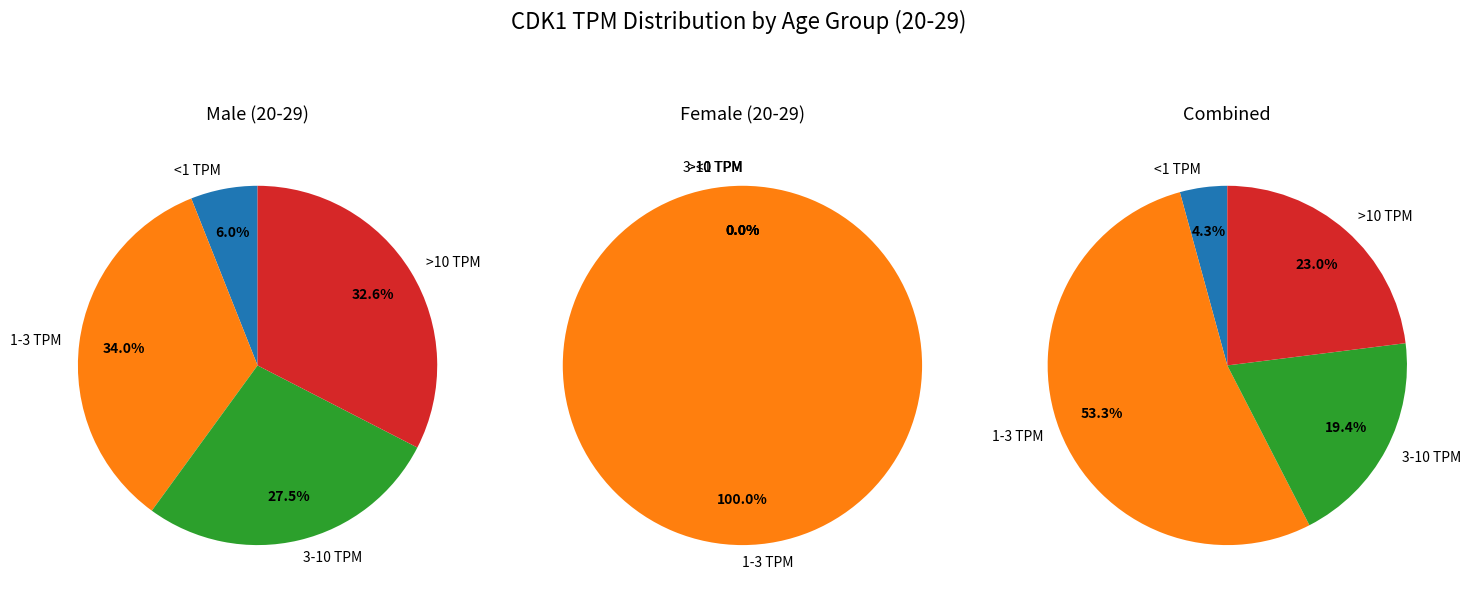

The 2 slice represents 11% of the pie. True or false?

False